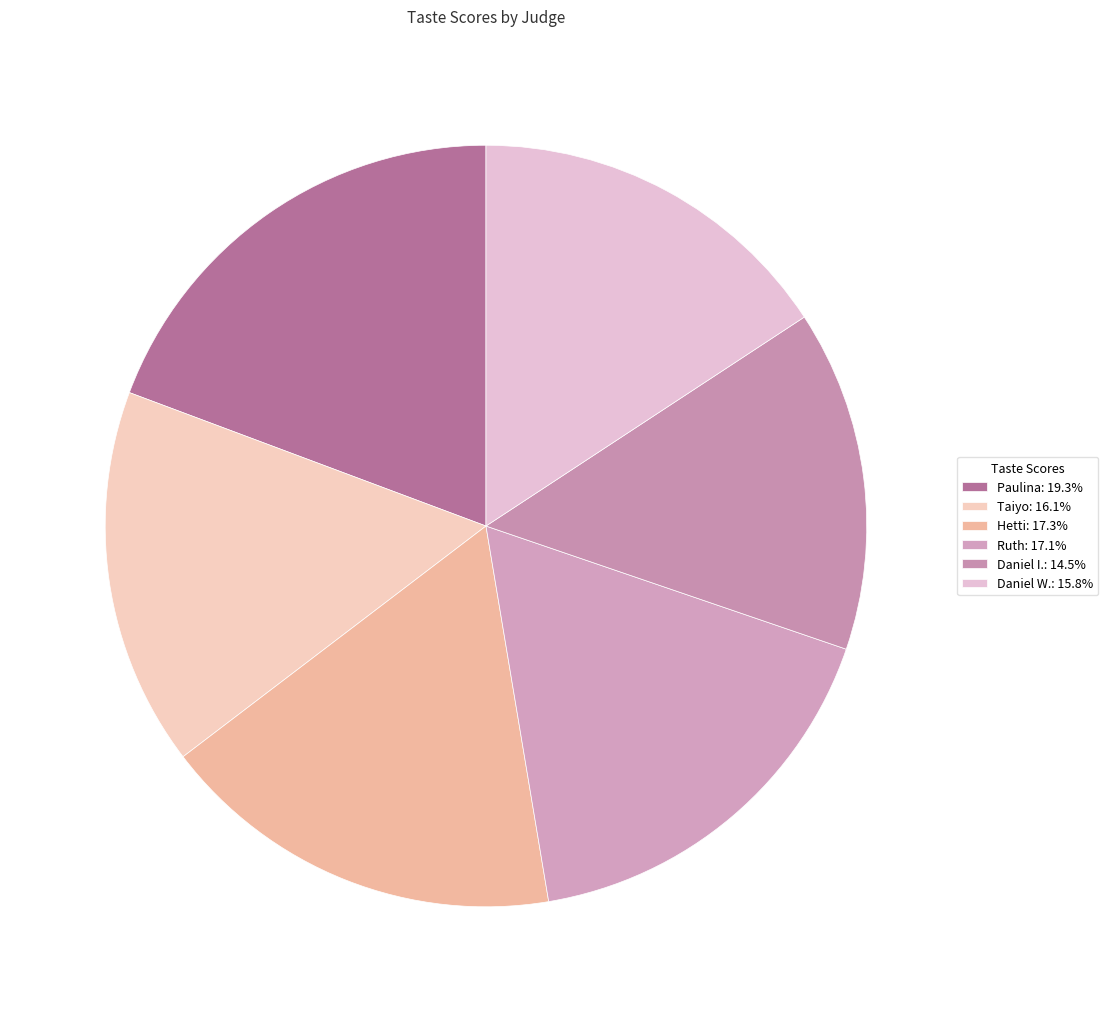

Which slice is the smallest?

Daniel I.